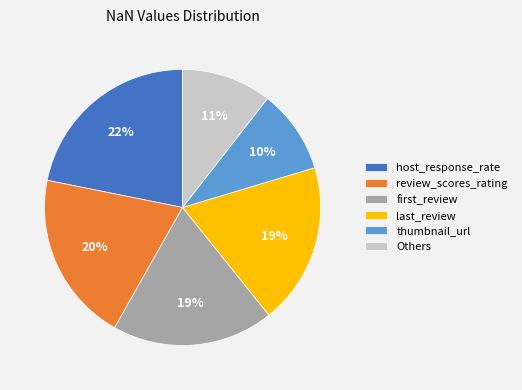

How many slices are in this pie chart?

6